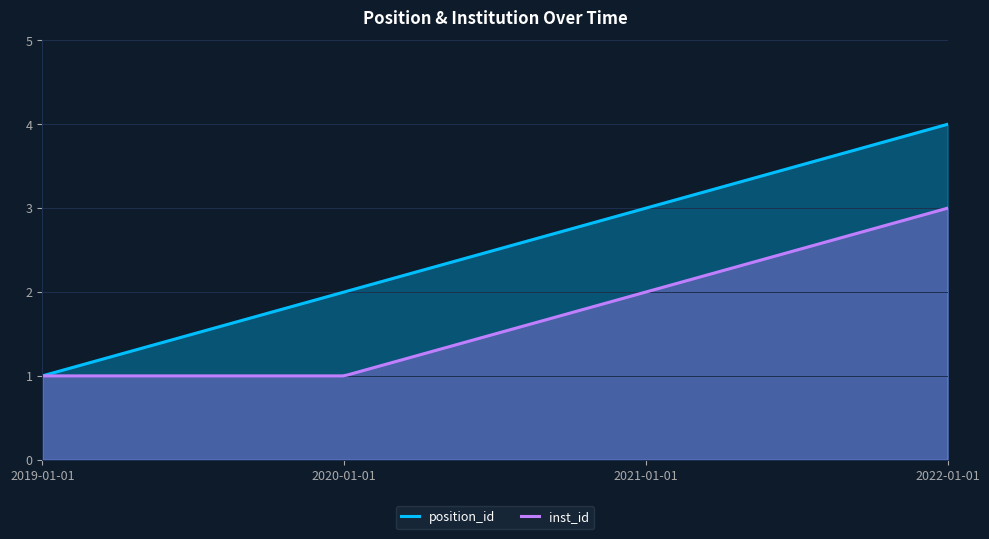

Is the value of position_id at 2021-01-01 greater than the value of inst_id at 2019-01-01?

Yes